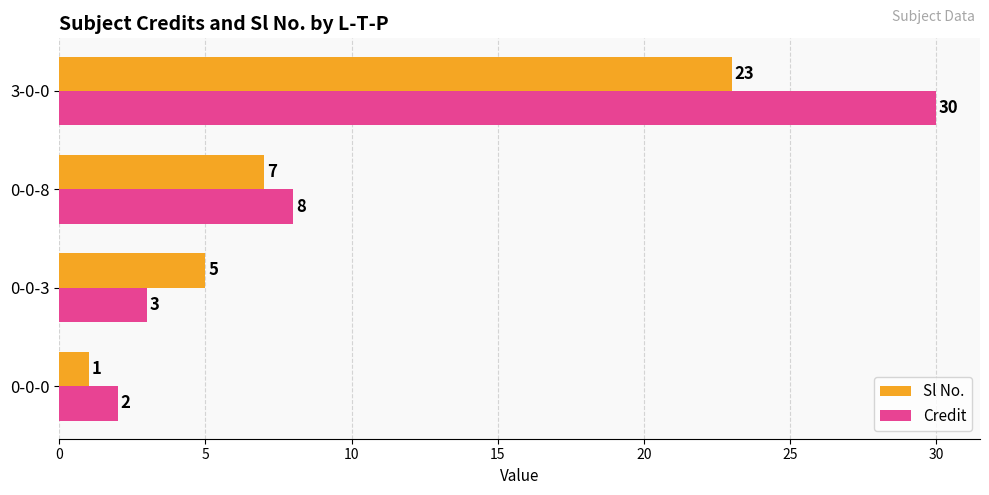

List the series in order of their peak value, highest first.

Credit, Sl No.